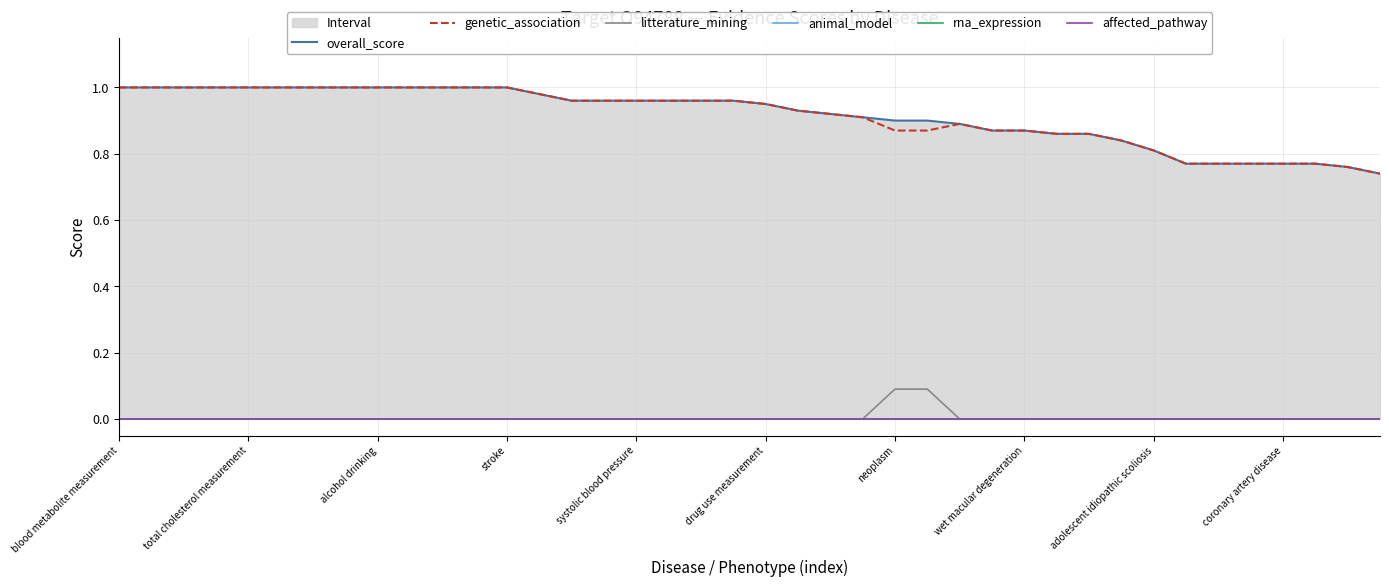

What is the value of the genetic_association point at the 36th from the left?

0.8